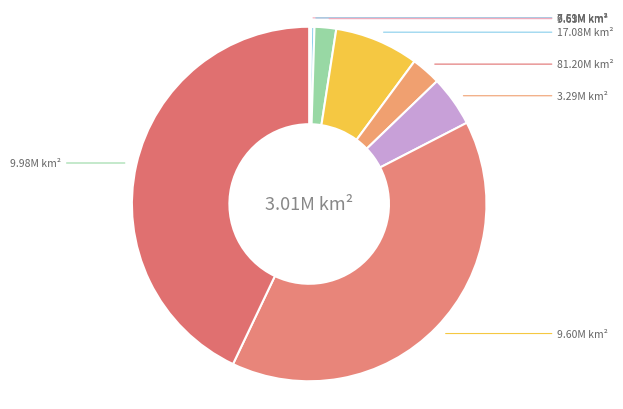

To the nearest percent, what is the difference between the largest and smallest slice percentages?

43%